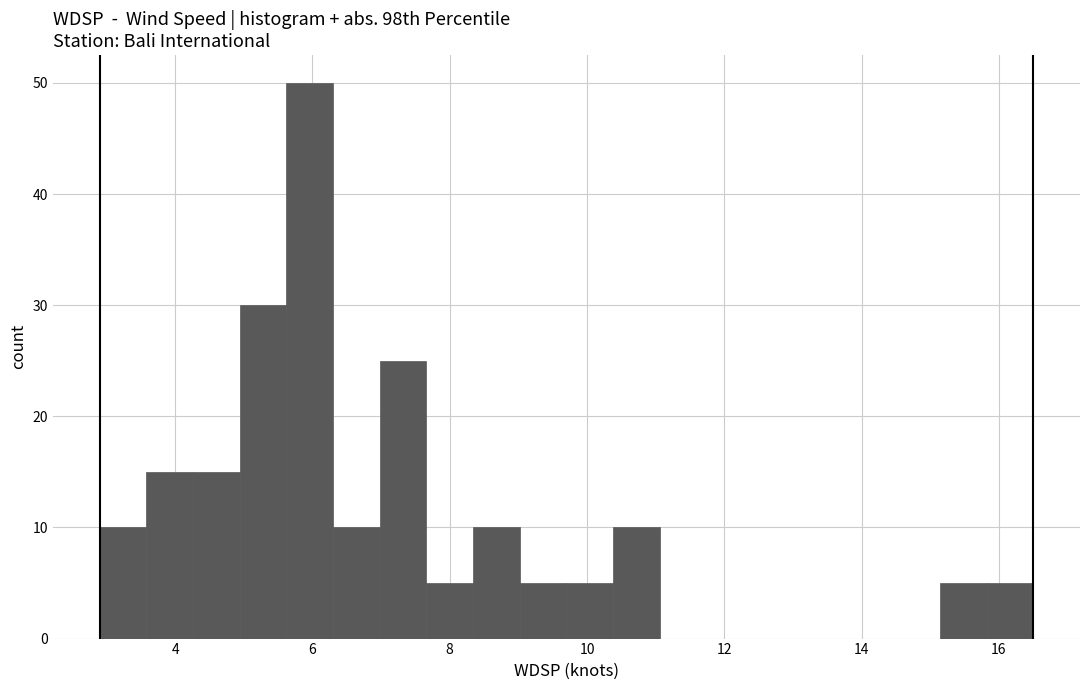

Read against the x-axis, roughly where is the centre of the tallest bar?

6.0